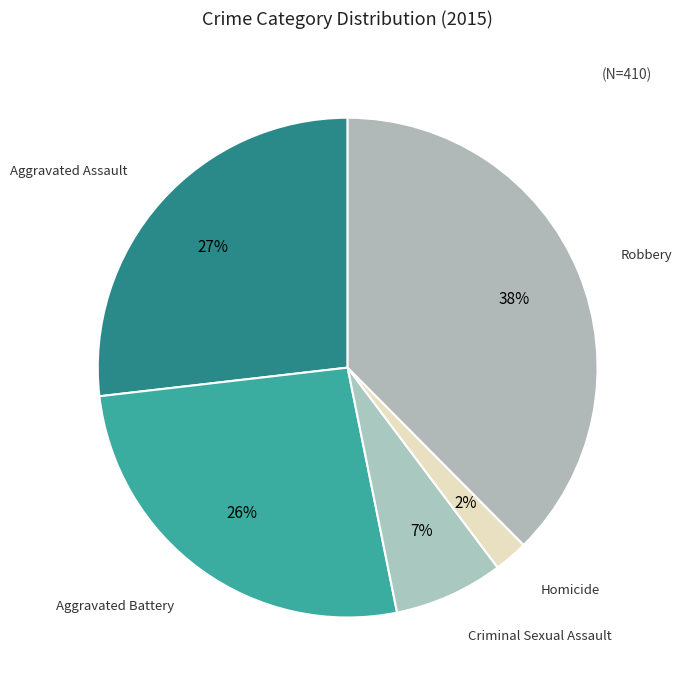

Is there any slice that represents more than half of the pie?

No